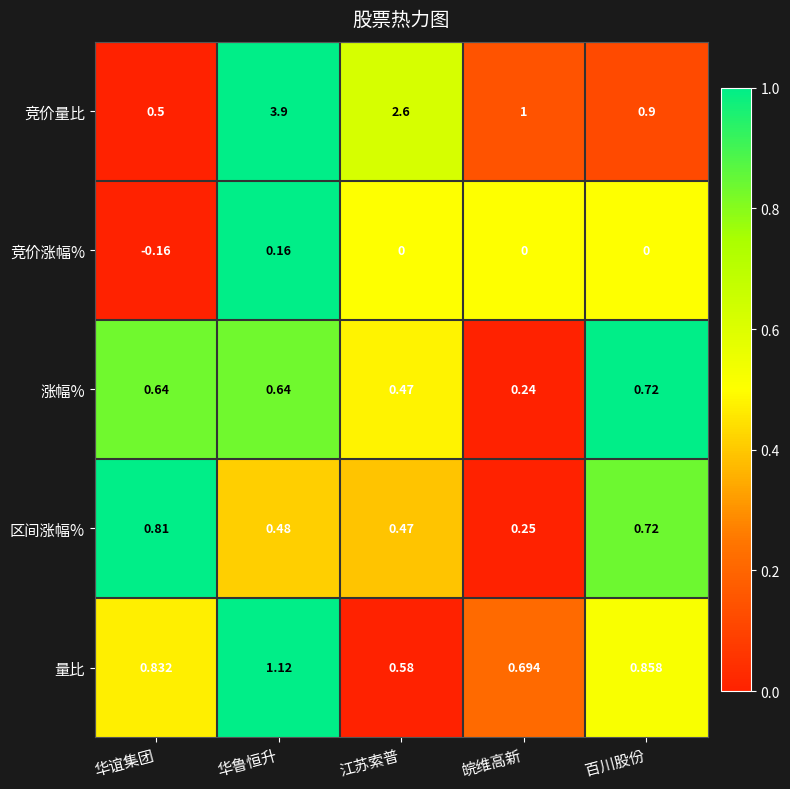

Is the value of 量比 at 百川股份 greater than the value of 涨幅% at 江苏索普?

Yes